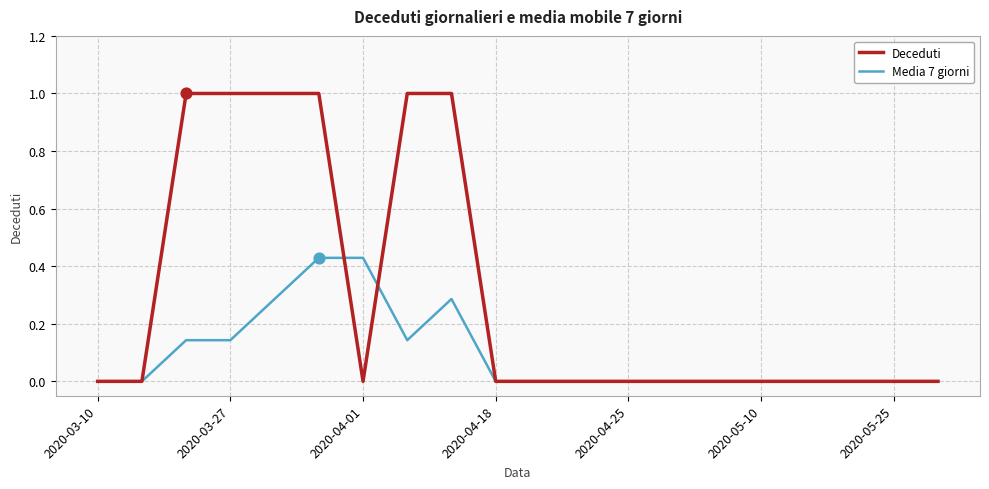

What are all the series names shown in the legend?

Deceduti, Media 7 giorni